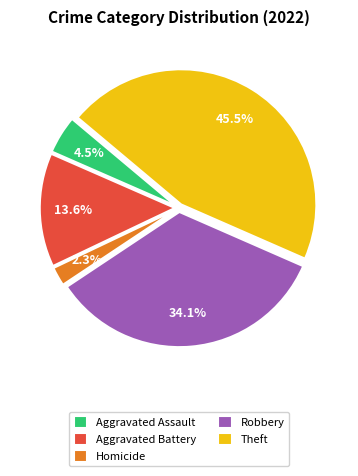

Rank the categories by value from lowest to highest.

Homicide, Aggravated Assault, Aggravated Battery, Robbery, Theft